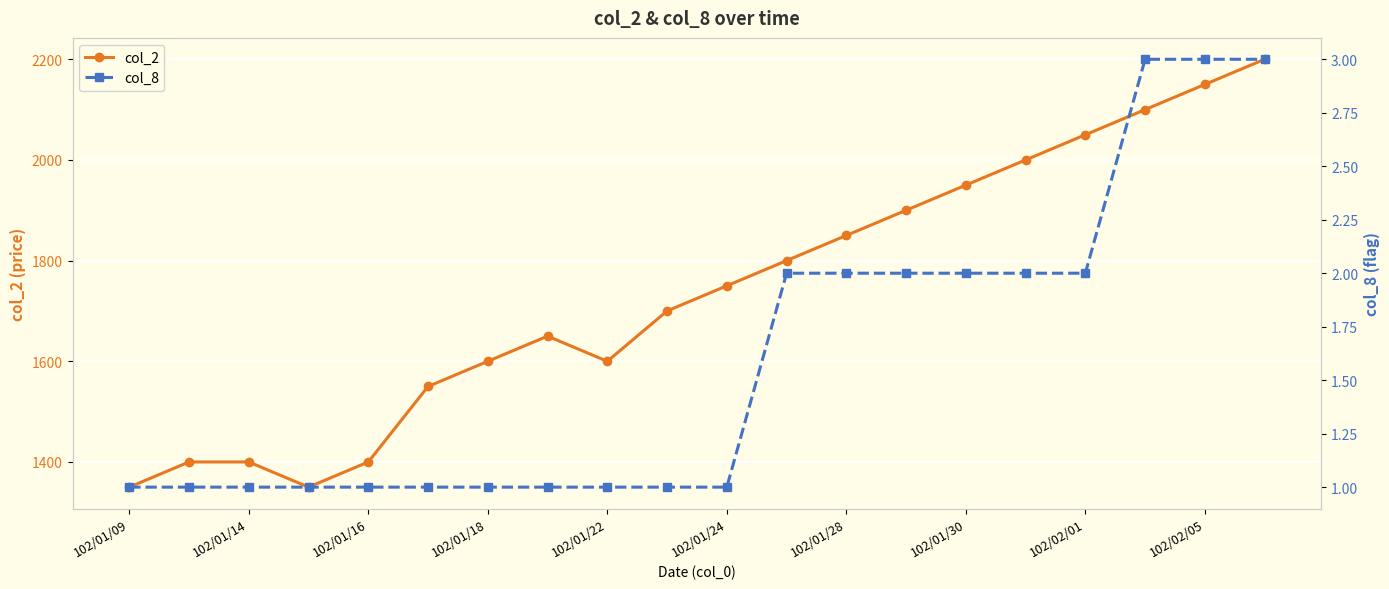

What is the average value of the col_2 series?

1738